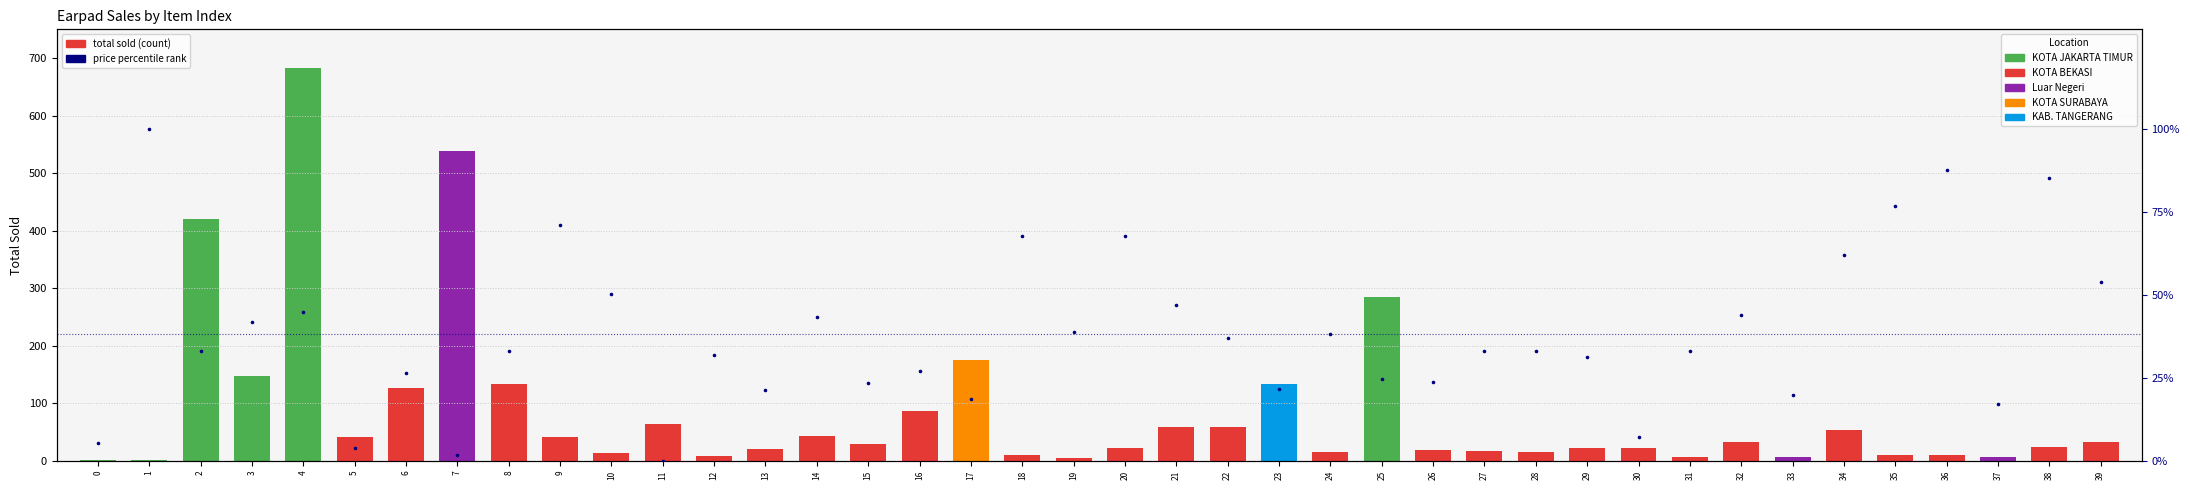

Which has a higher value, 0 or 9?

9